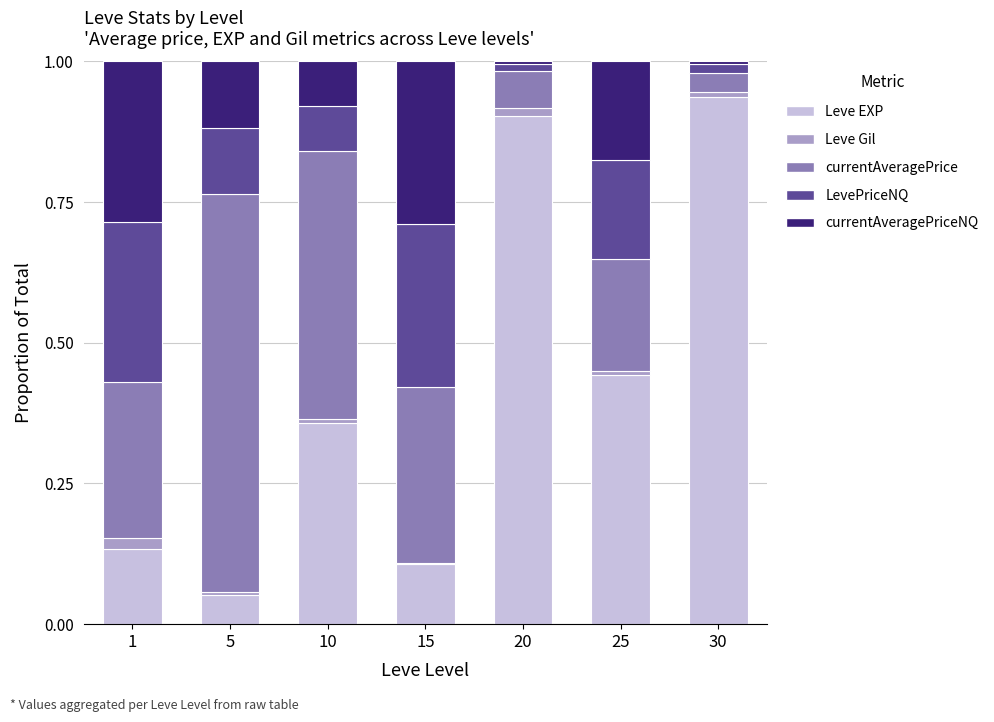

Which category has the highest value in the Leve EXP series?

30